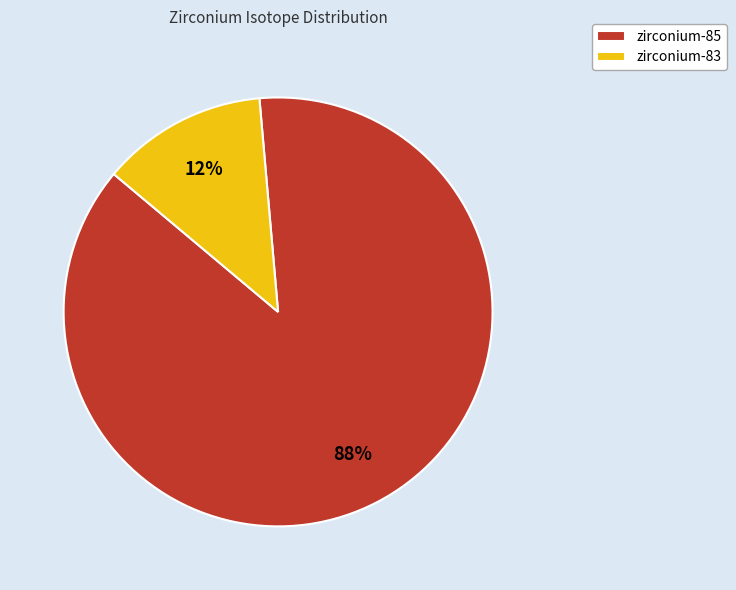

Count the number of slices in the pie.

2